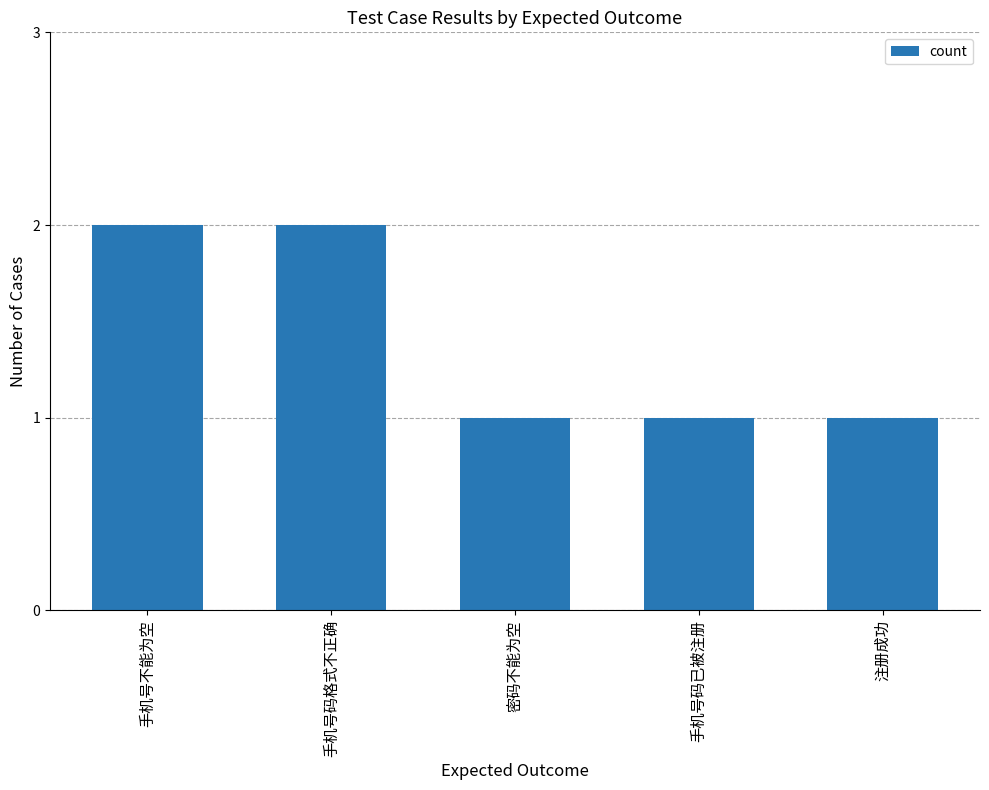

Count the number of categories in the chart.

5